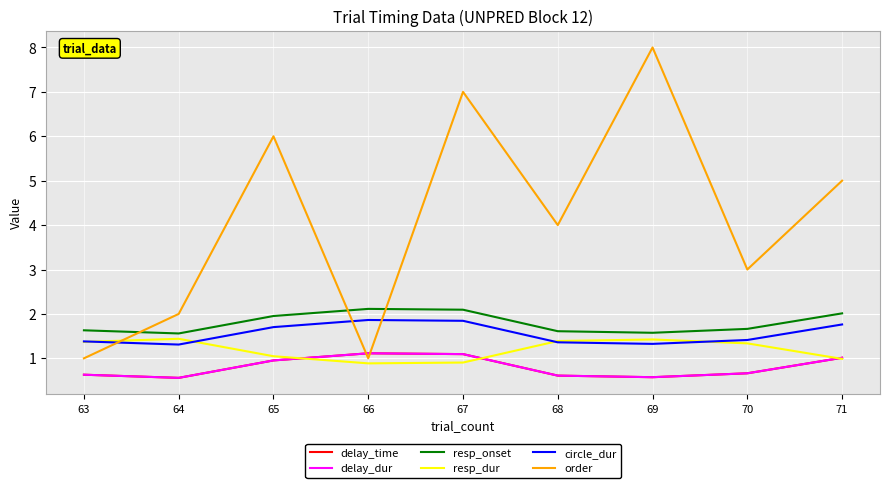

Which series has the largest range (max minus min)?

order